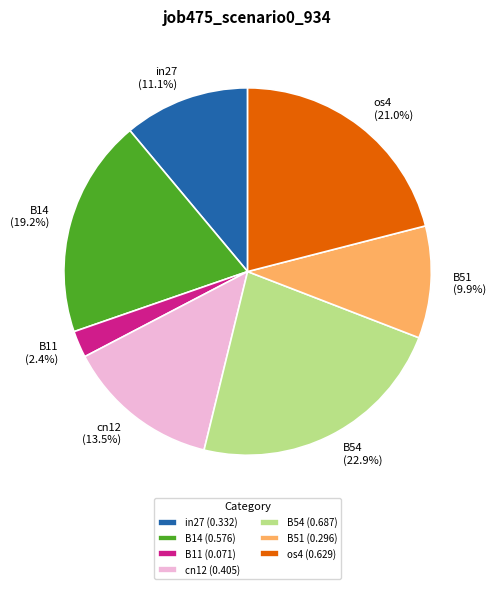

Between cn12 (13.5%) and os4 (21.0%), which is larger?

os4 (21.0%)